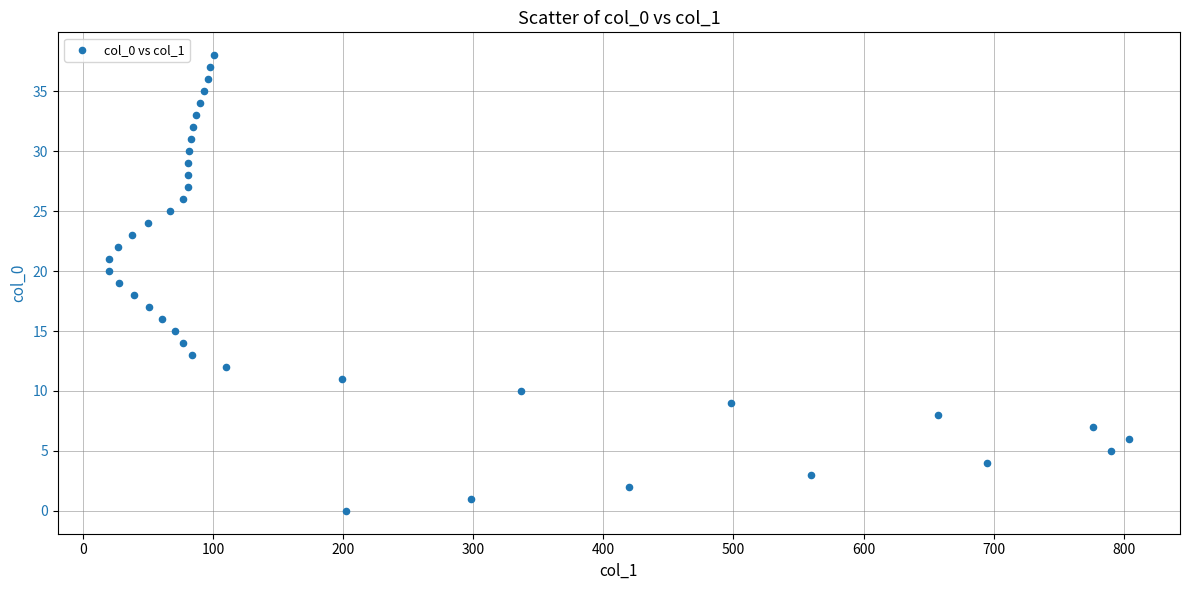

What is the range of X values (max minus min)?

784